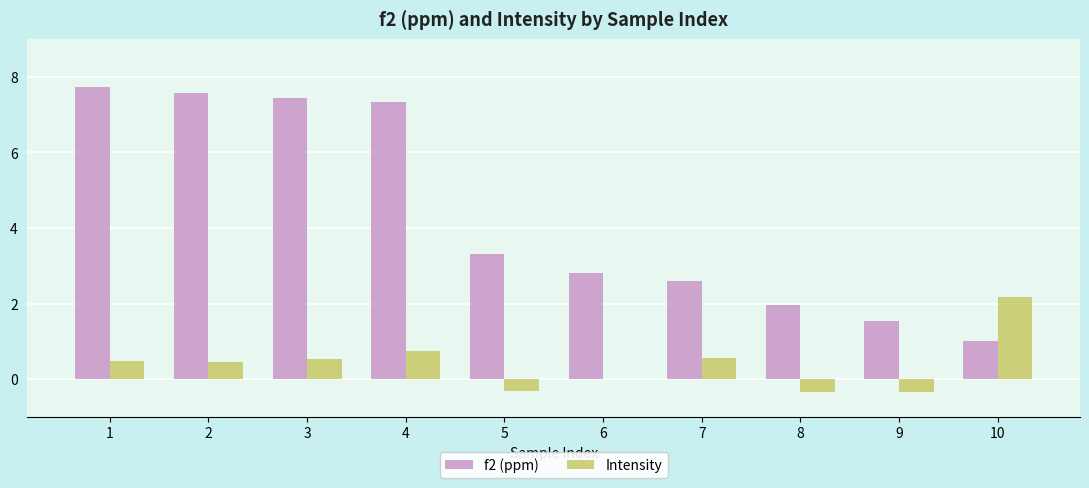

Count the number of categories in the chart.

10